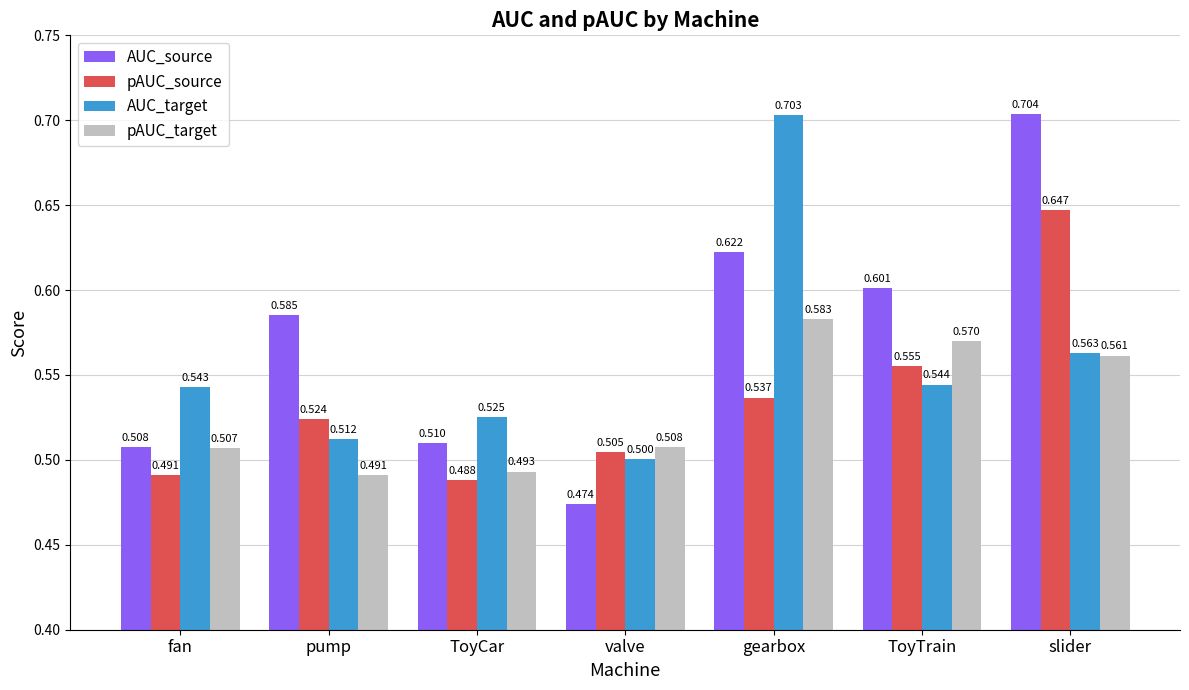

What is the label of the 7th bar from the right?

fan